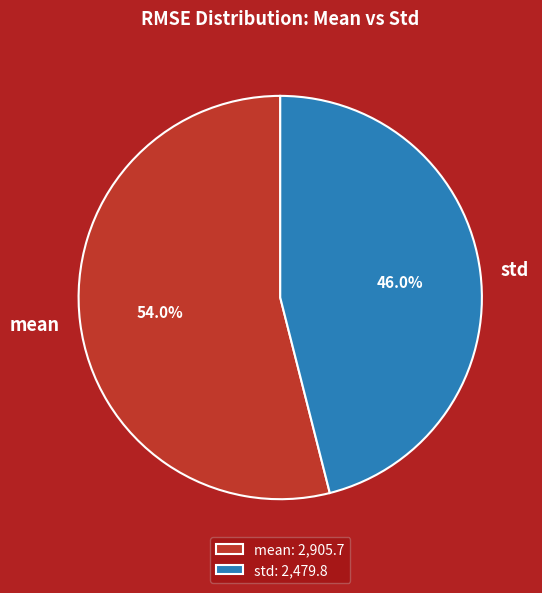

How many segments does this pie chart have?

2